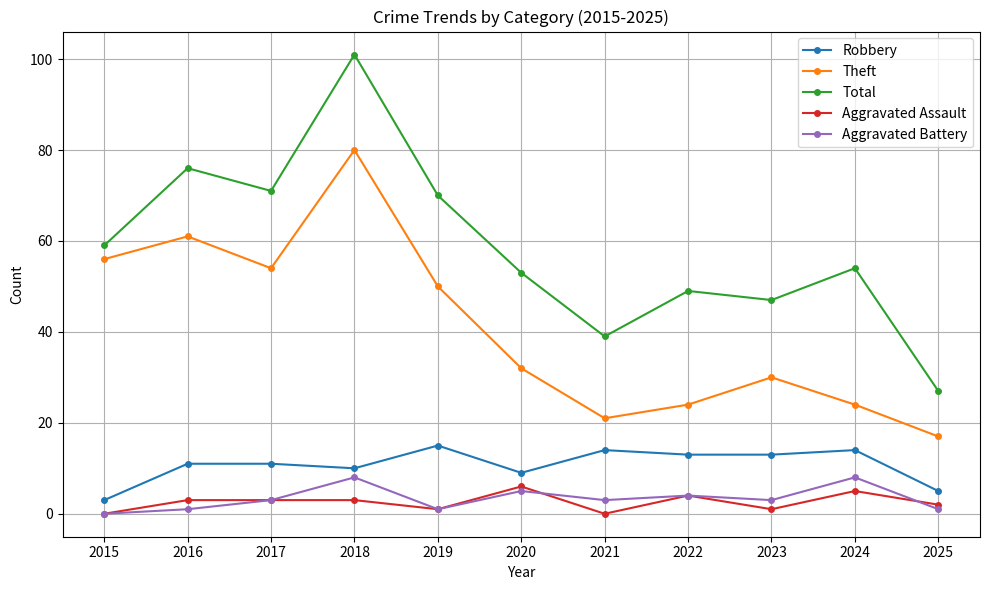

At which category does Aggravated Battery reach its first local valley?

2019